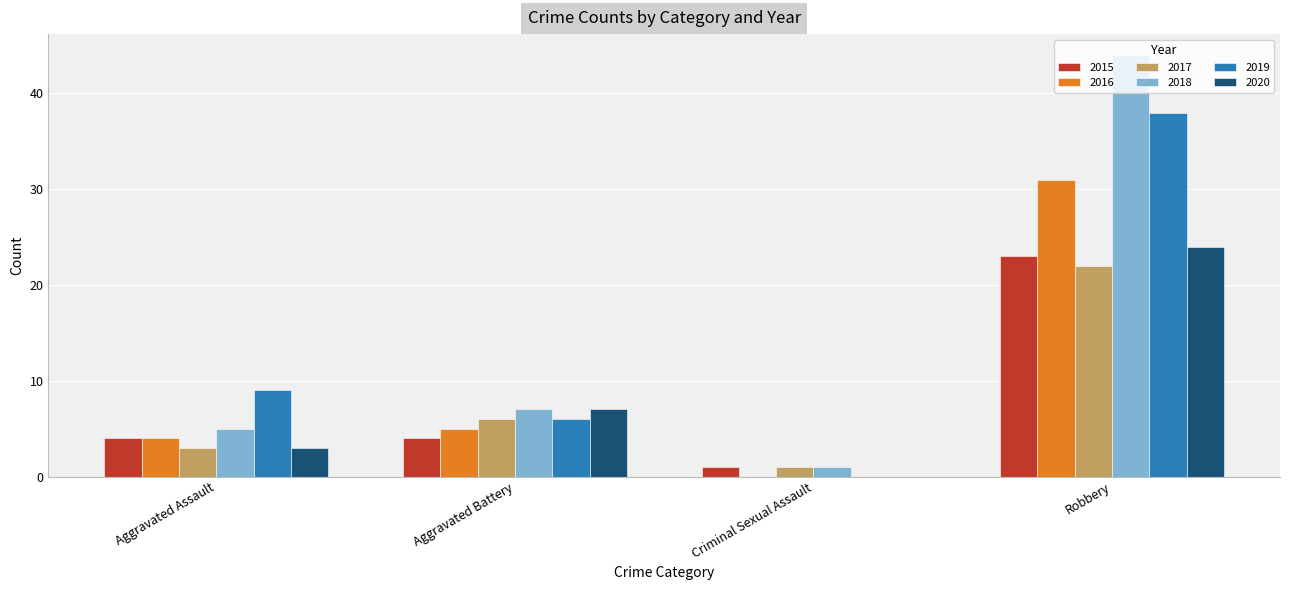

Count the 2015 values in the range 4 to 23.

3